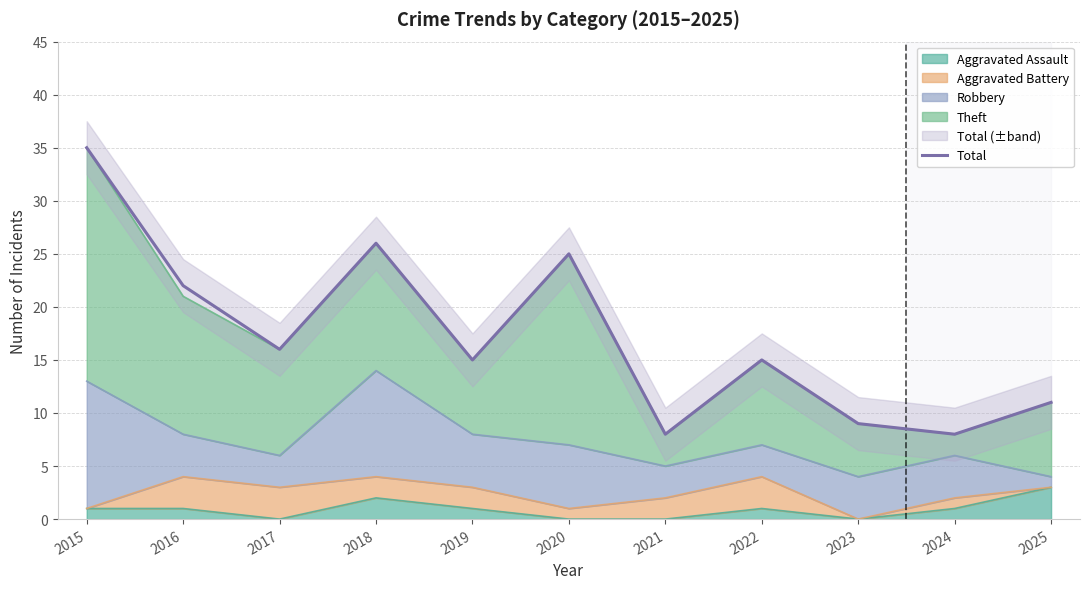

Approximately how many times larger is the value at 2020 compared to 2022?

1.7